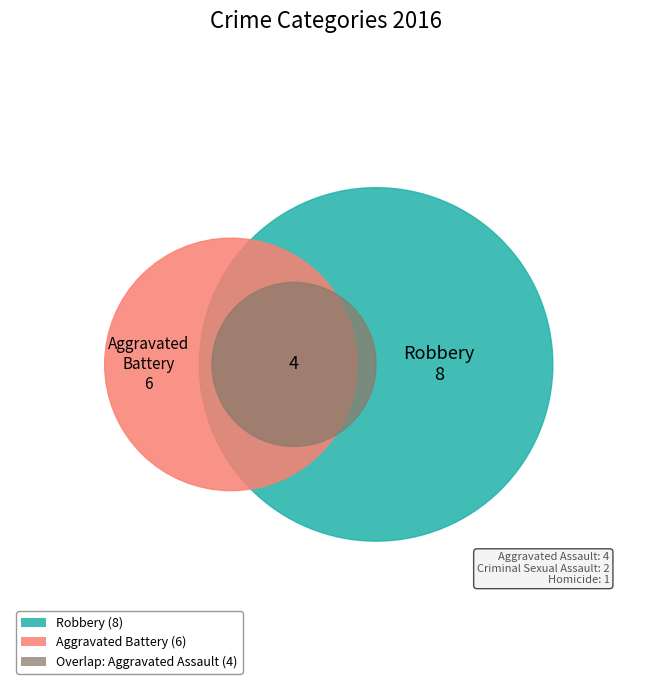

Is there a majority slice in this chart?

No